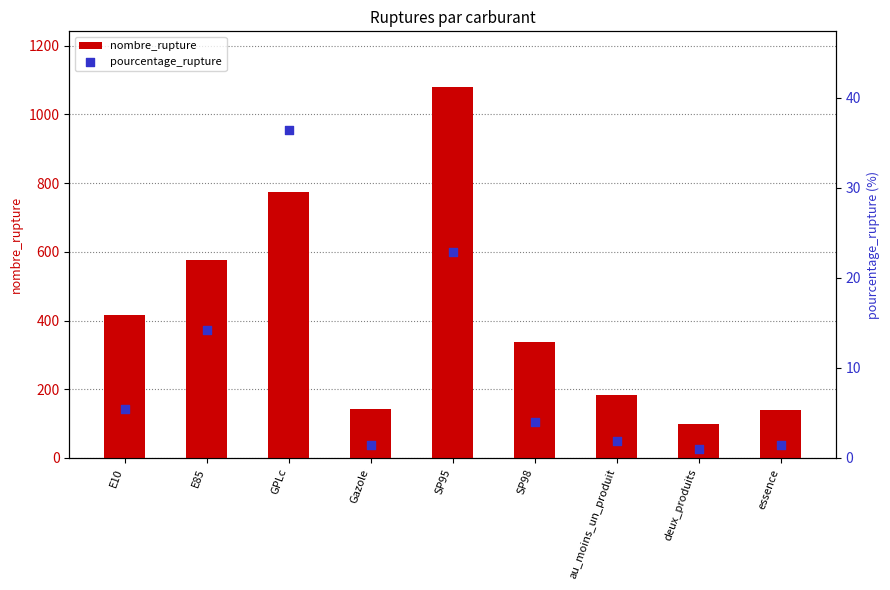

What are all the series names shown in the legend?

nombre_rupture, pourcentage_rupture